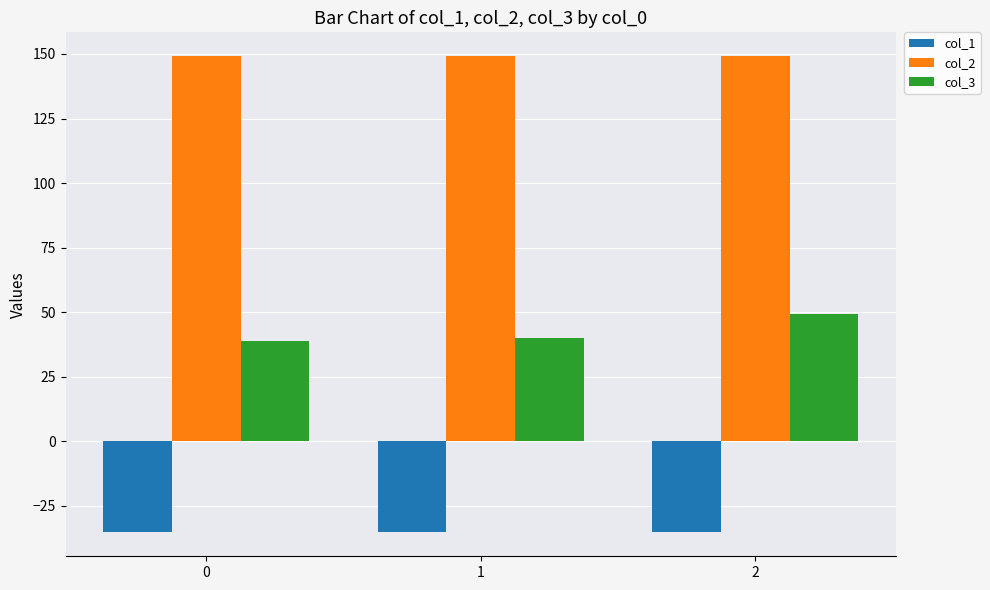

What is the spread (max minus min) of values at 2?

184.5